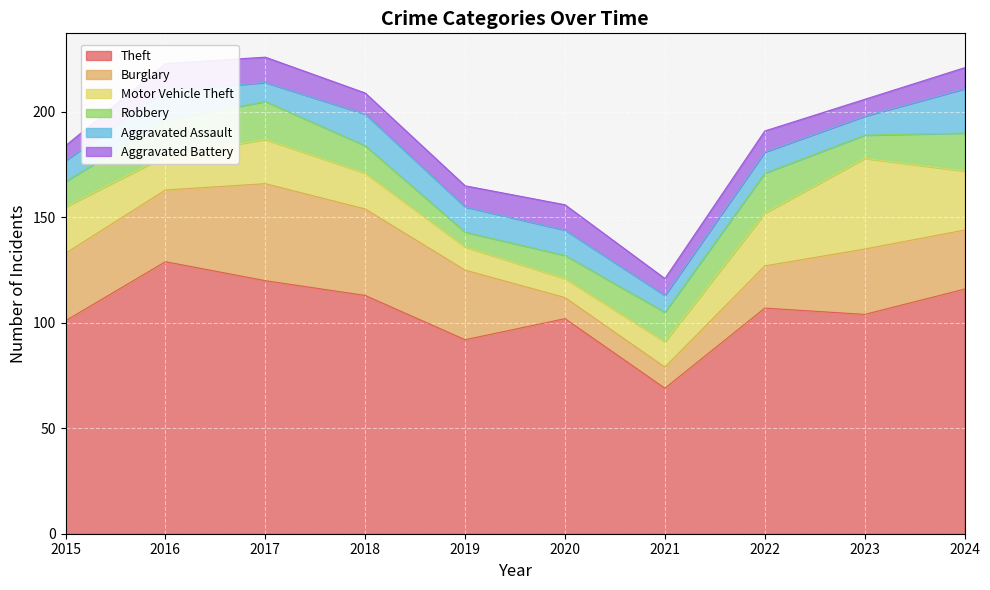

What is the difference between the highest and lowest values at 2021?

61